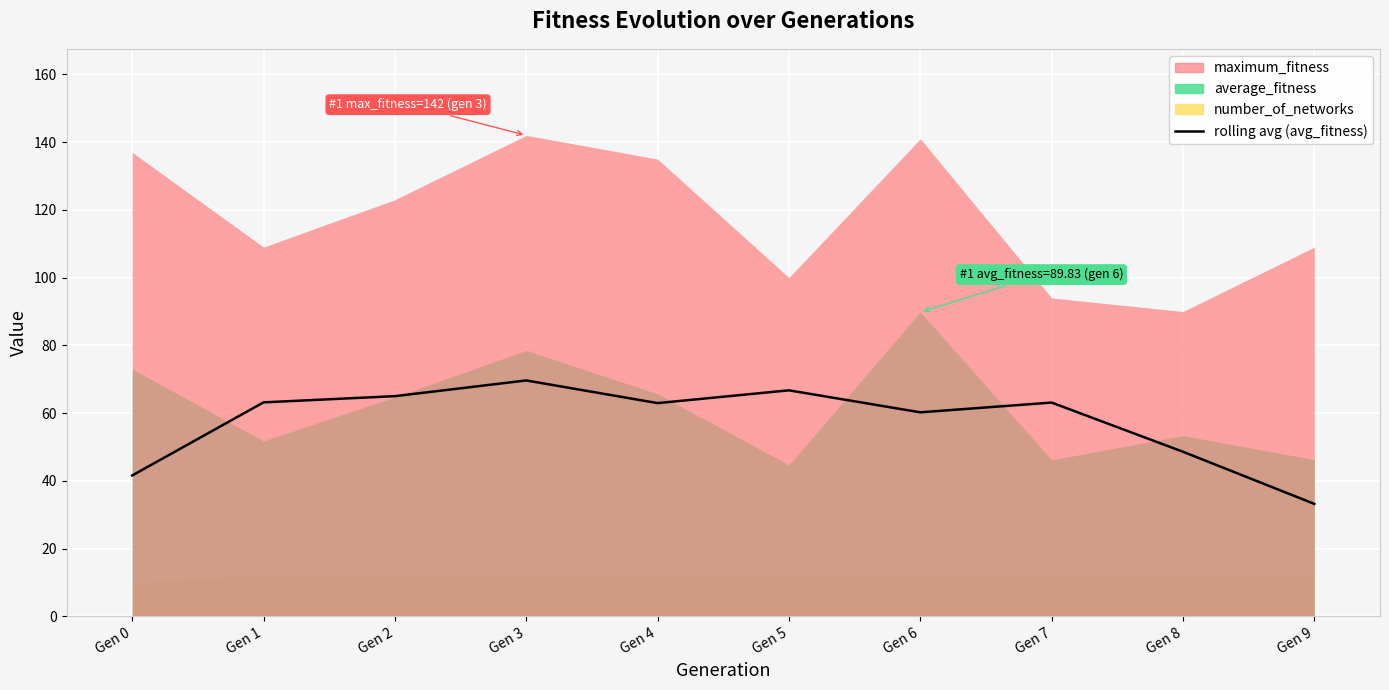

True or false: the data shows 41.6 at Gen 0.

True